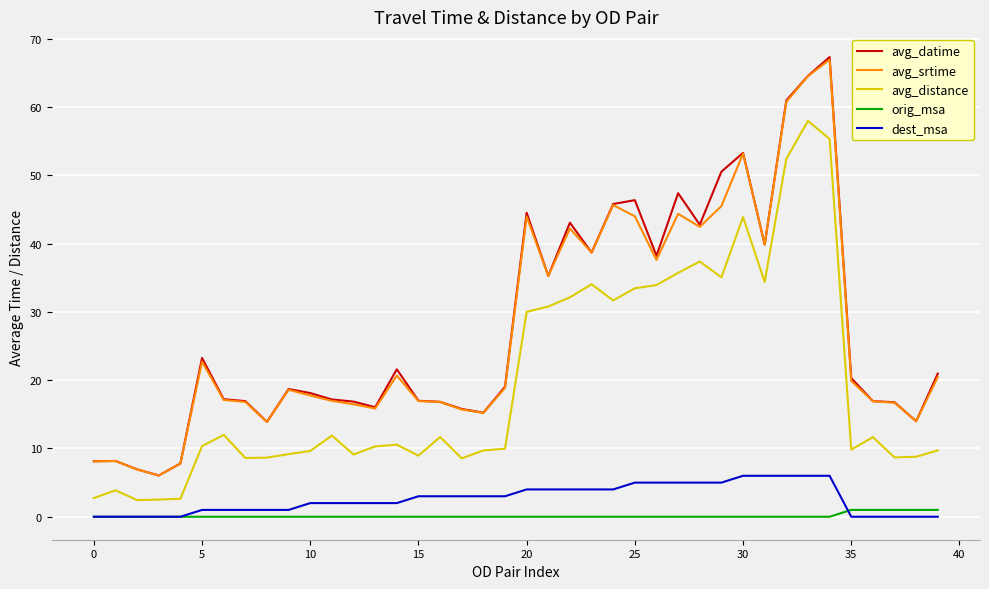

True or false: avg_datime and dest_msa cross at least once.

False